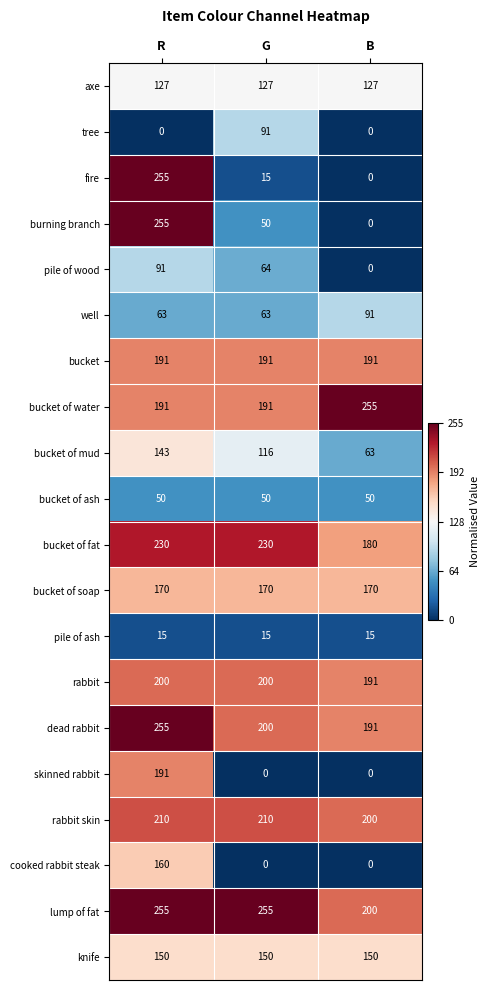

The pile of wood series shows 91 at R. True or false?

True